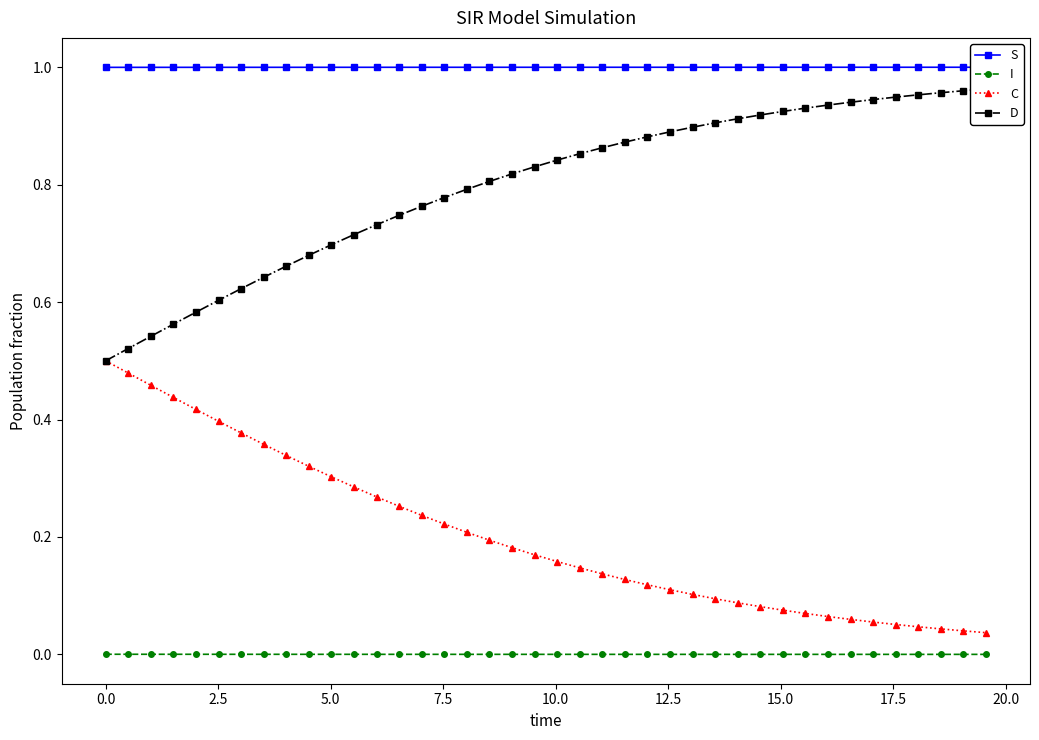

List the series in order of their peak value, lowest first.

I, C, D, S